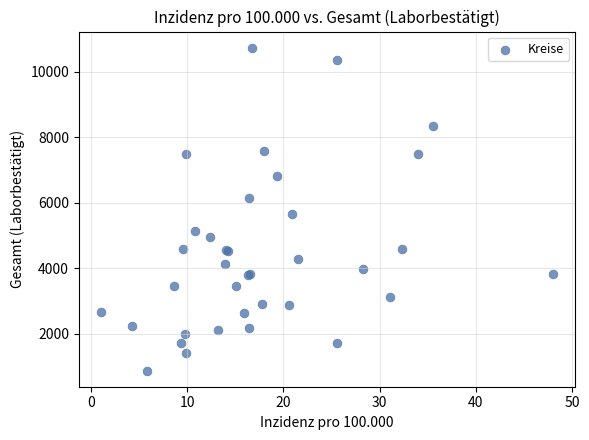

What Y value in the scatter plot is closest to 5802?

5665